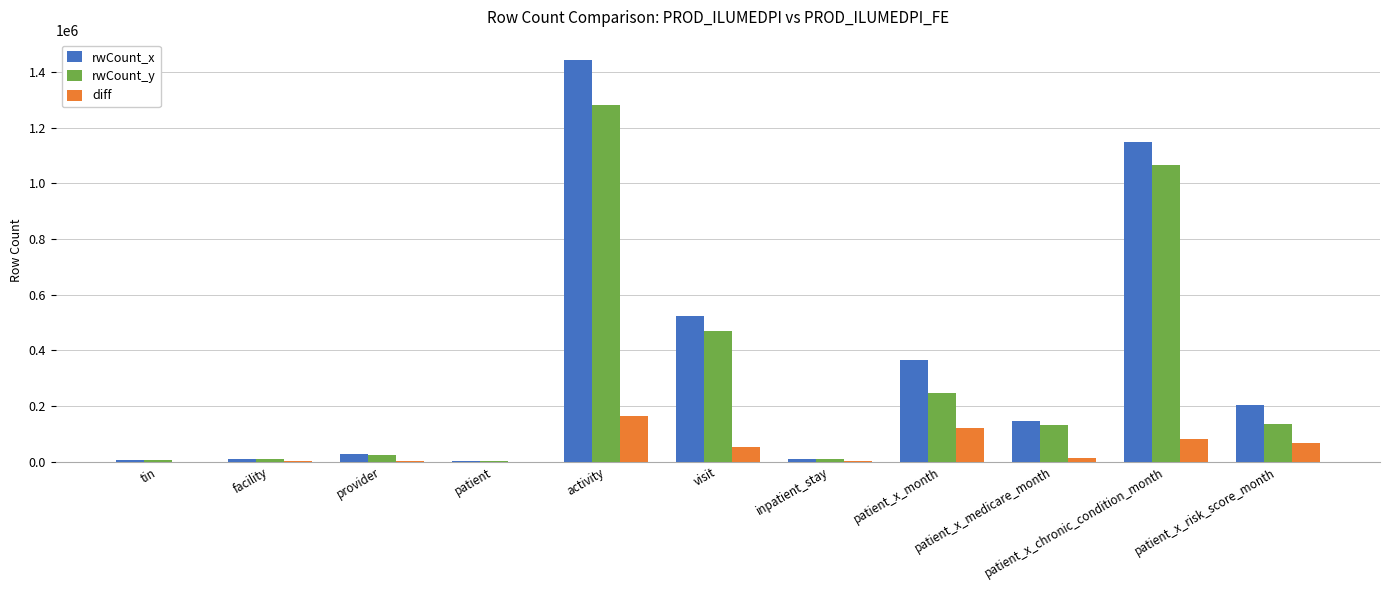

What is the approximate value of diff at patient_x_month, to the nearest 100?

119400